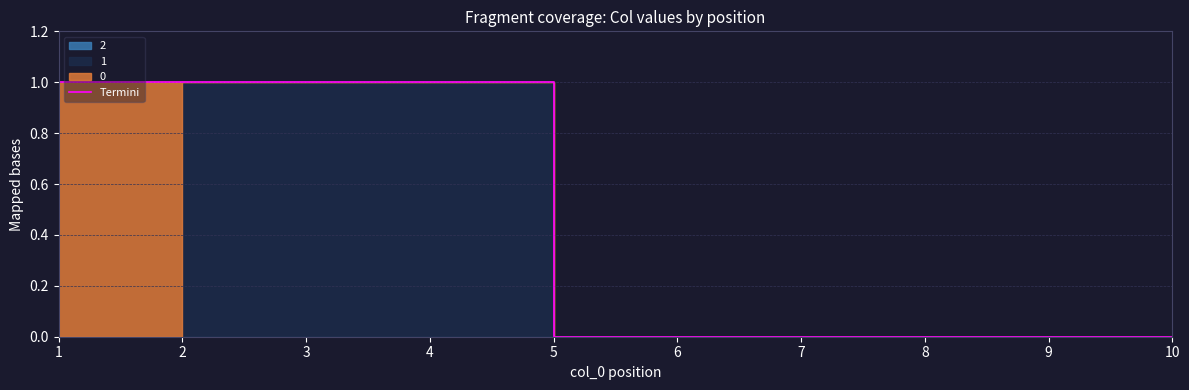

What is the change in value from 1 to 8?

-1